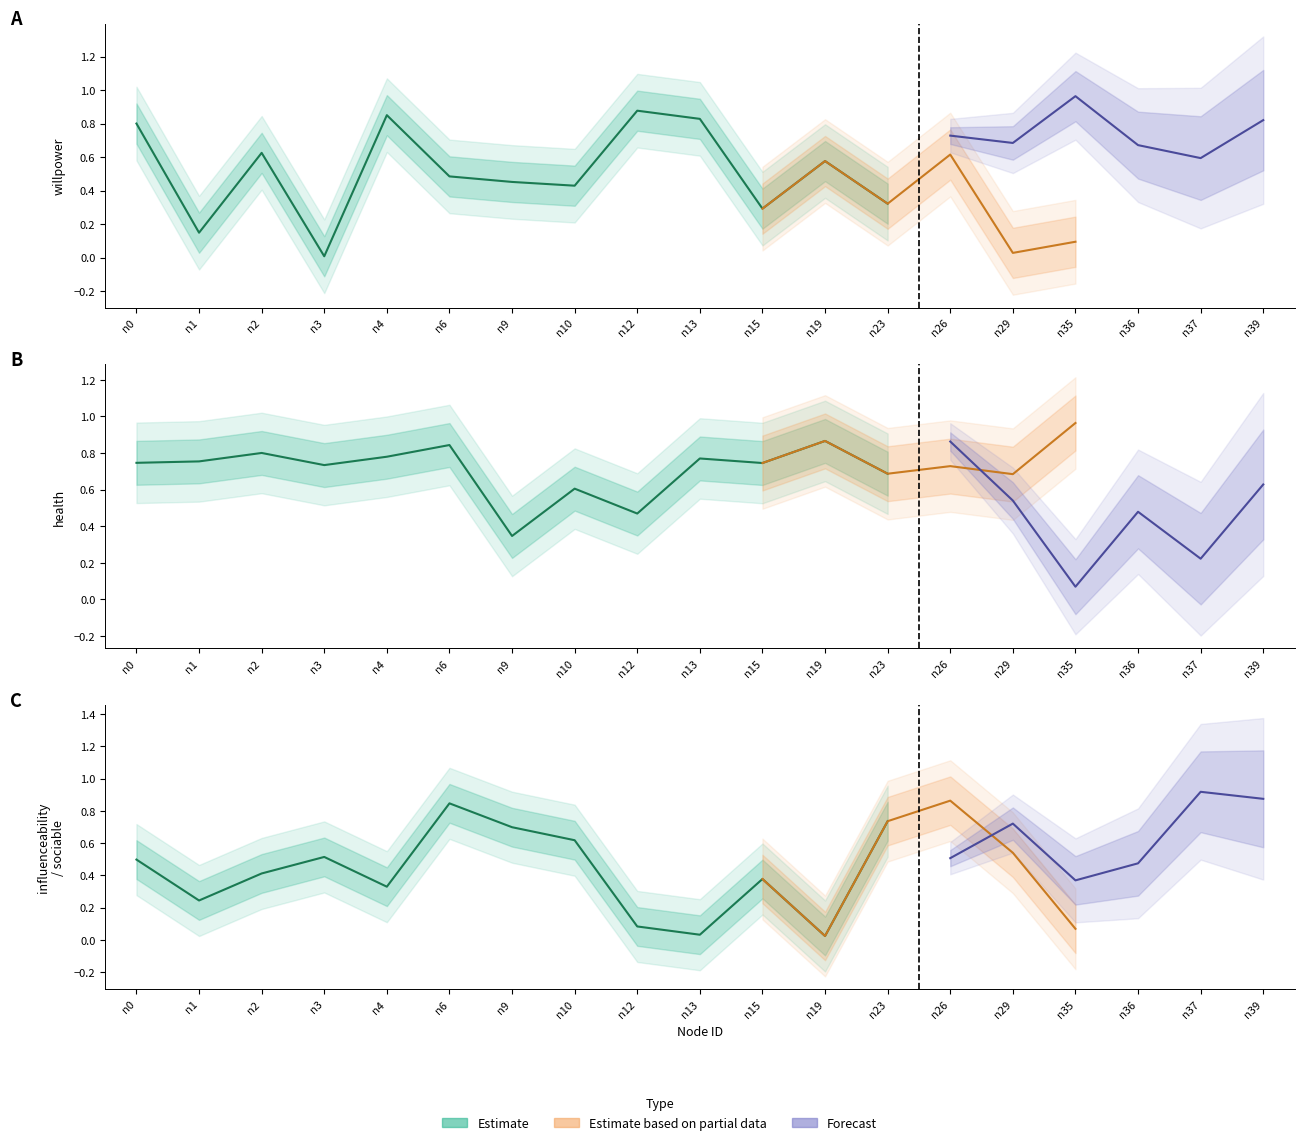

True or false: health and sociable cross at least once.

True